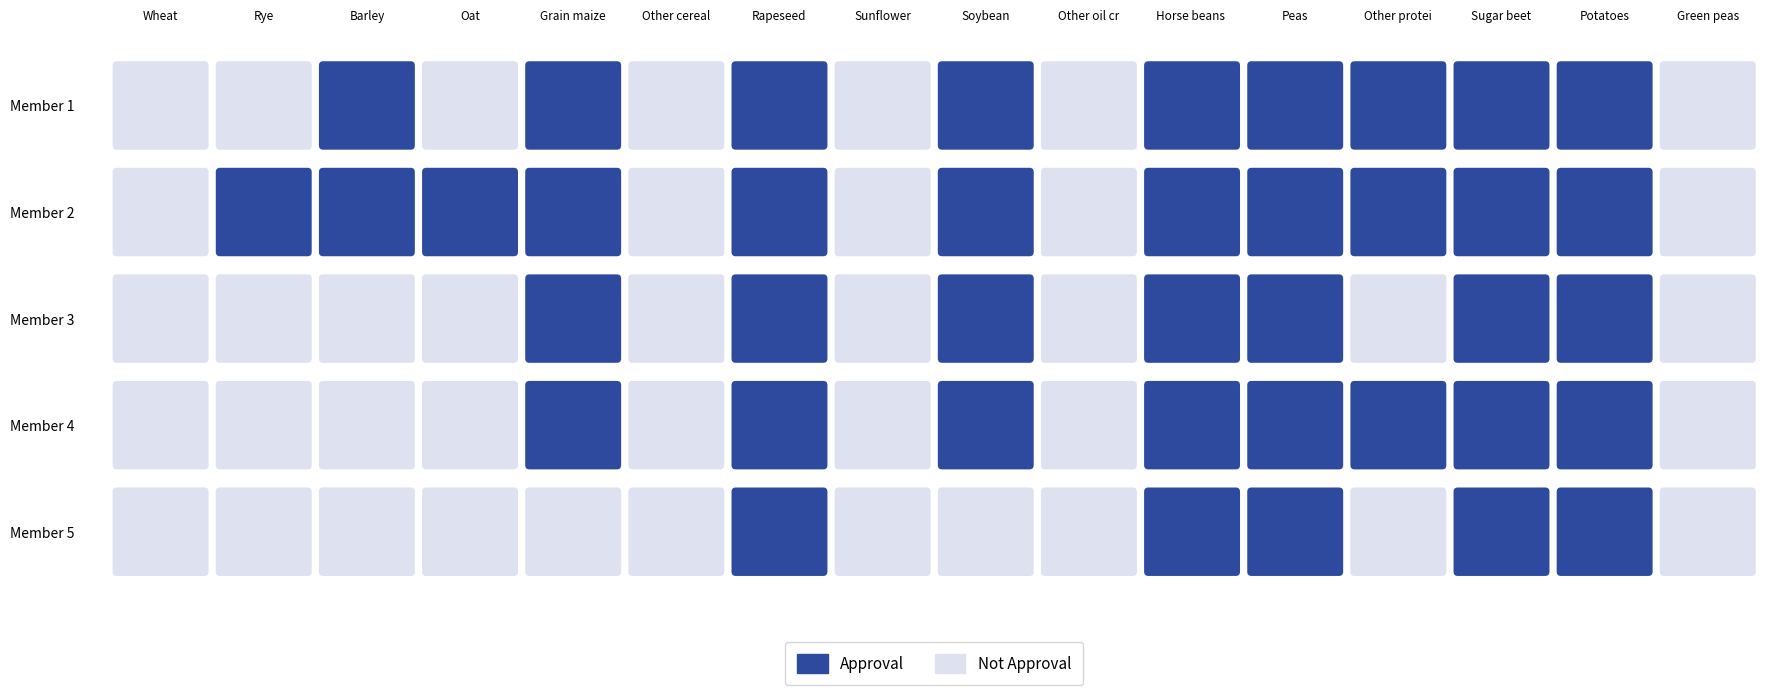

The value of Ymax at 13 is 579. True or false?

False